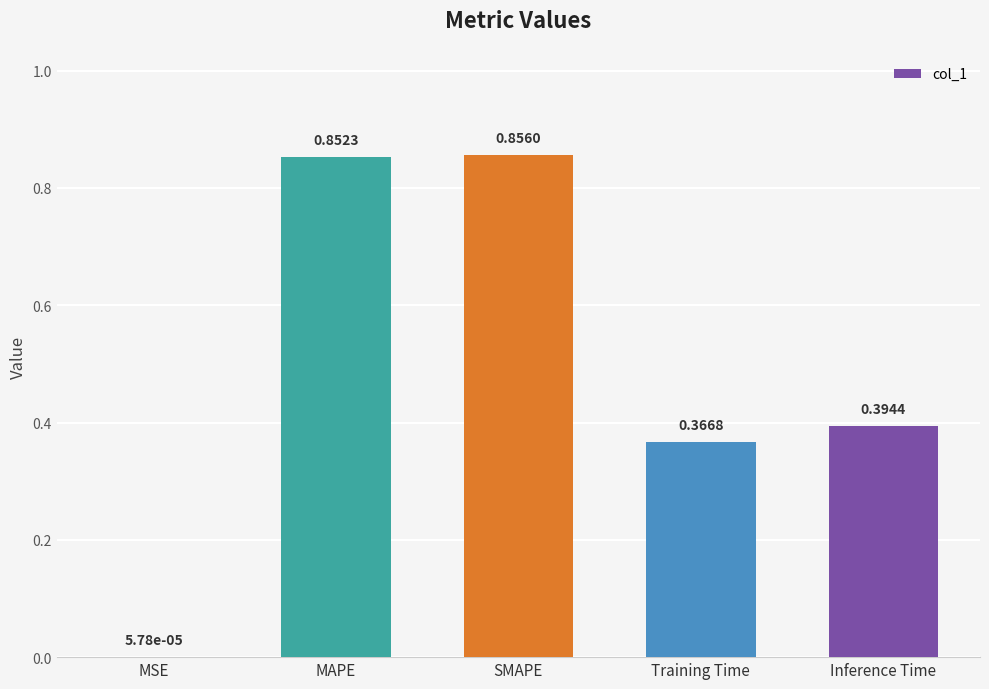

Which label corresponds to the largest value in the chart?

SMAPE